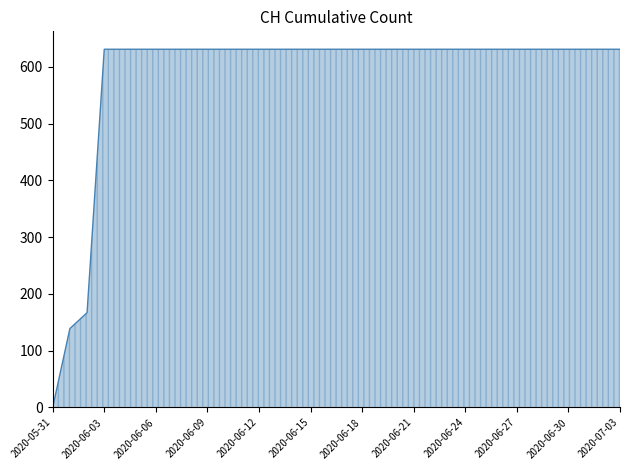

What is the average value?

584